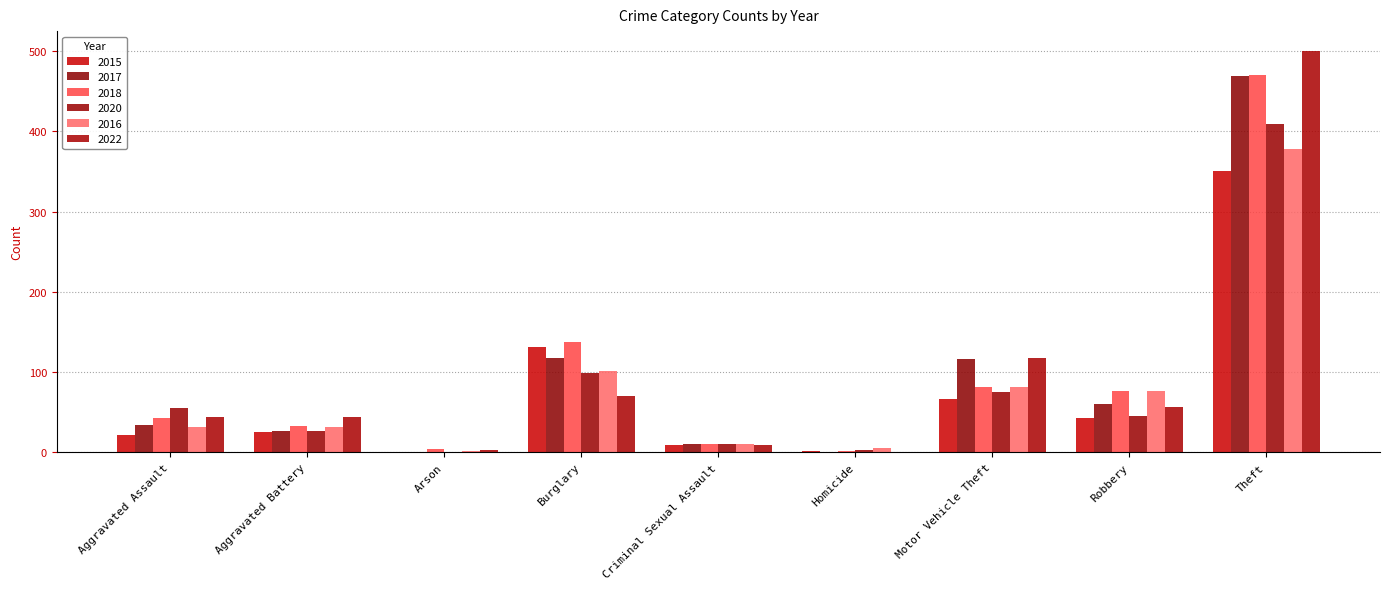

Which category has the highest value across all series?

Theft